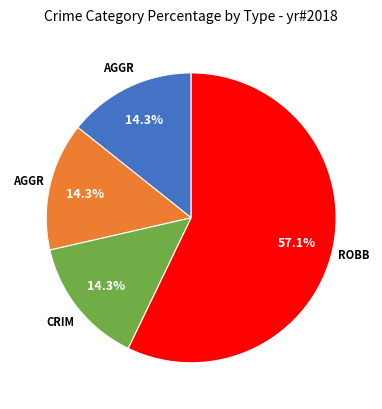

Is there a majority slice in this chart?

Yes